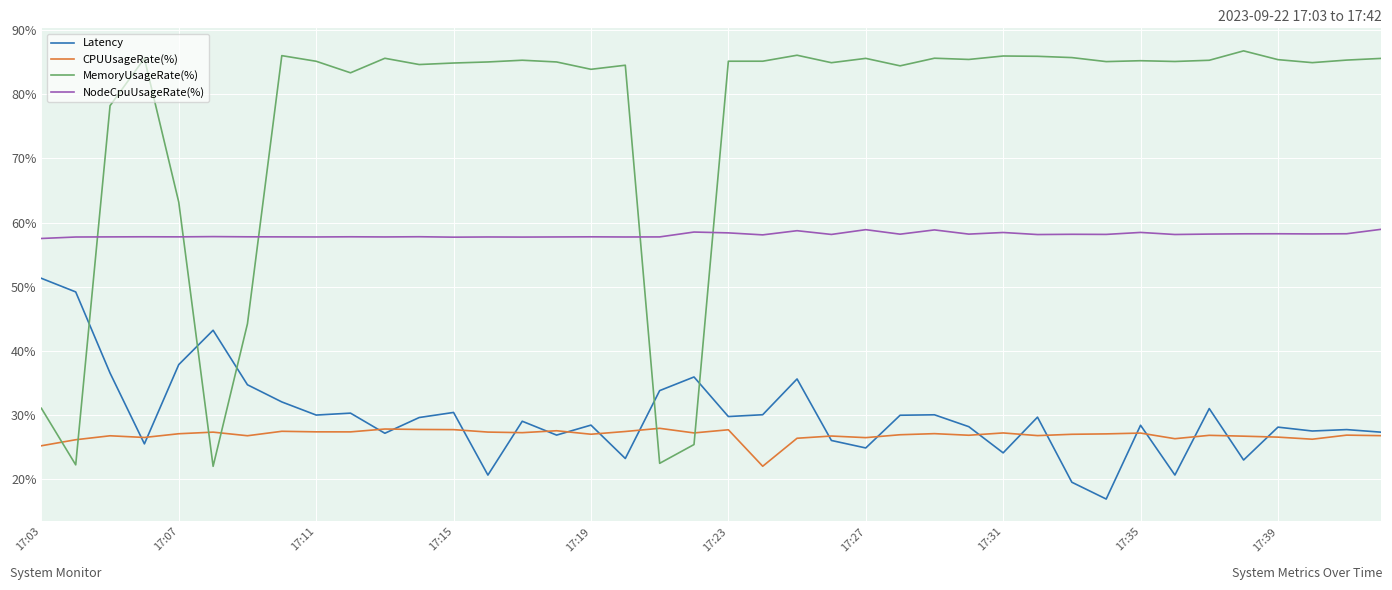

True or false: NodeCpuUsageRate(%) and CPUUsageRate(%) cross at least once.

False